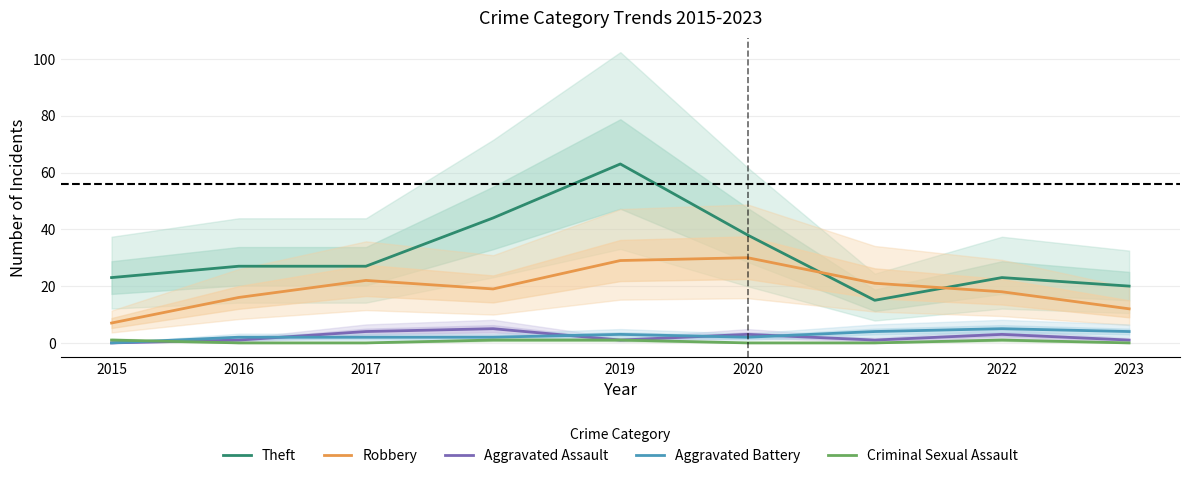

True or false: Aggravated Assault and Robbery cross at least once.

False